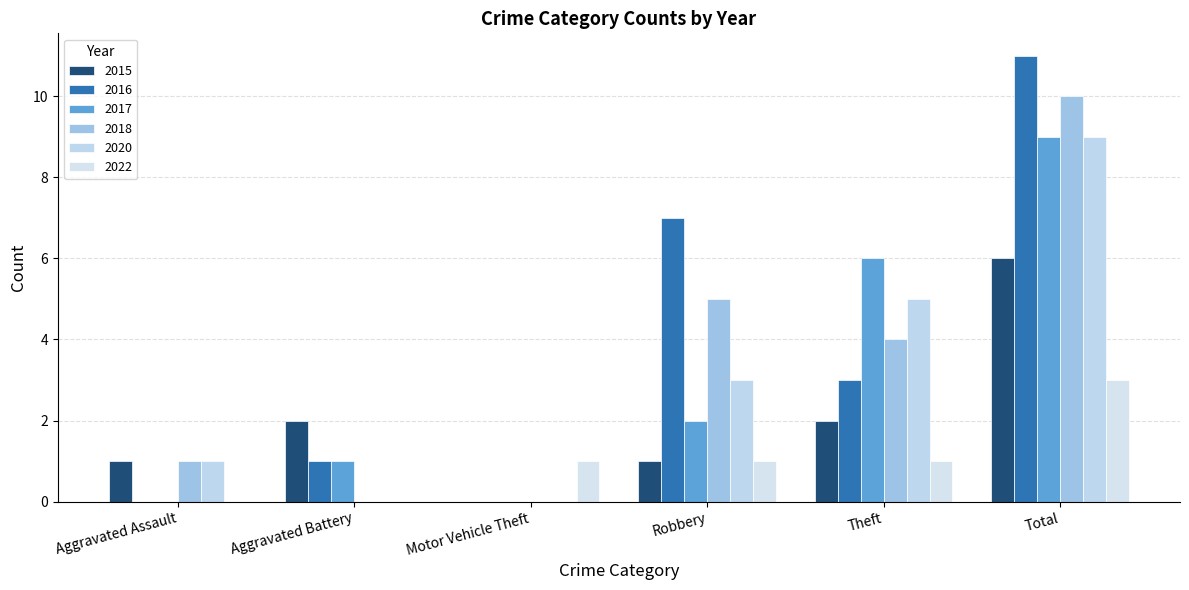

How many groups of bars are there?

6